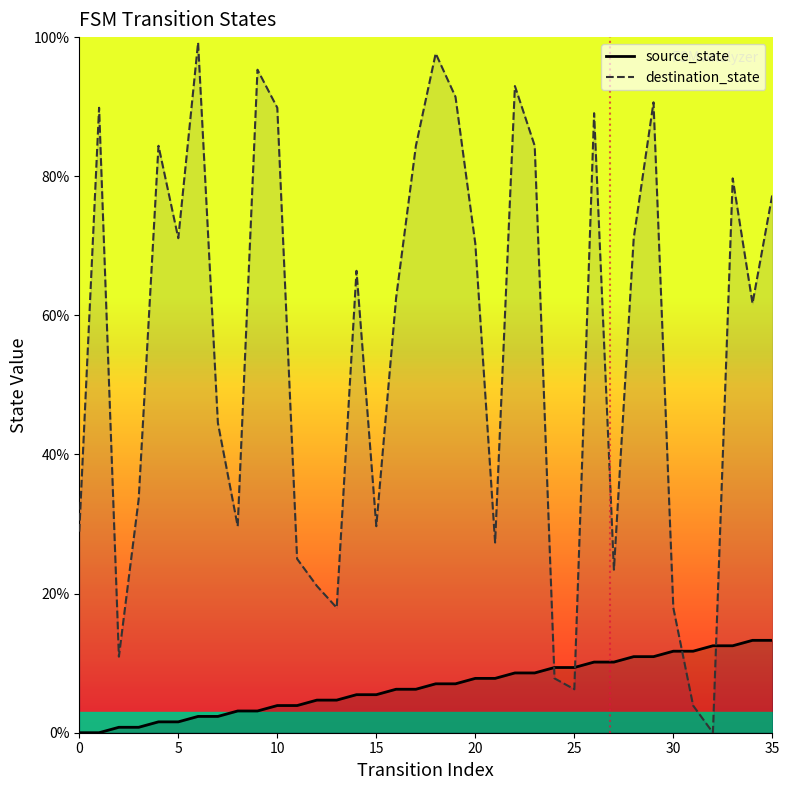

What is the highest value of the source_state series?

13.3